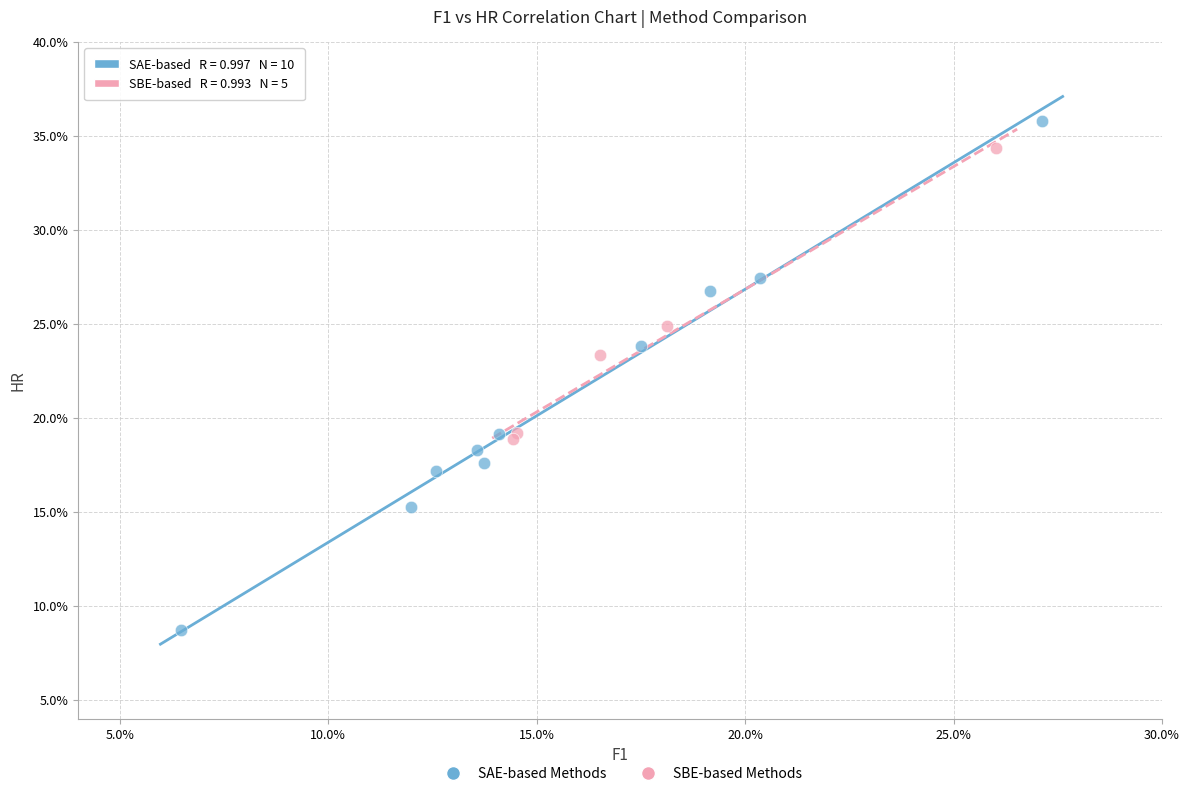

Which series has the largest Y range (max minus min)?

SAE-based Methods